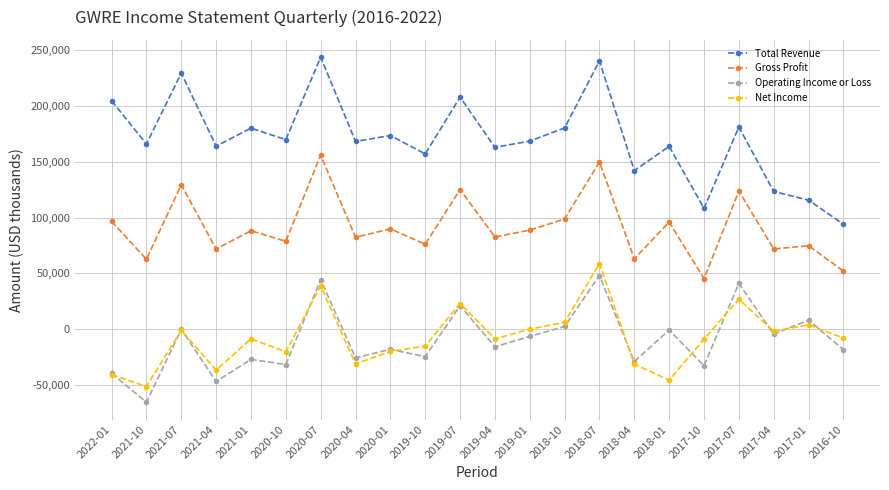

What is the difference between the second highest and minimum values in the Net Income series?

90100